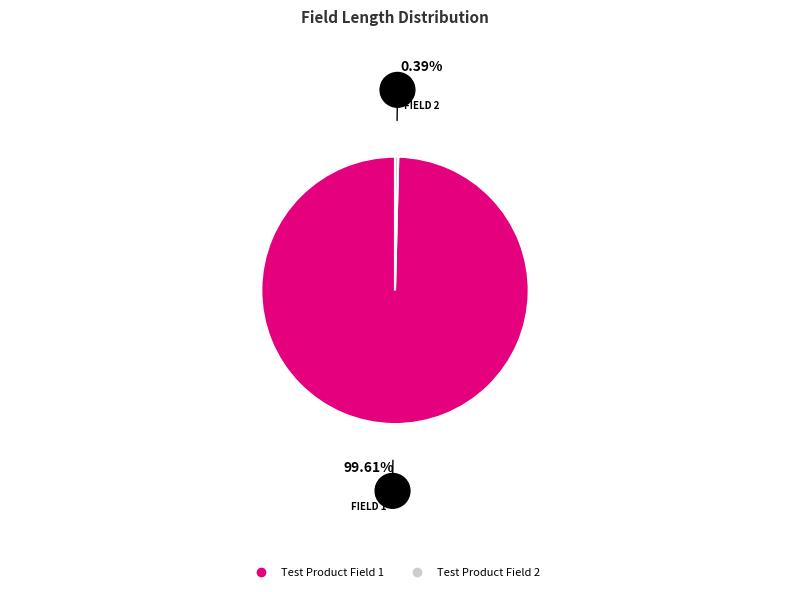

True or false: Test Product Field 2 accounts for 0% of the total.

True